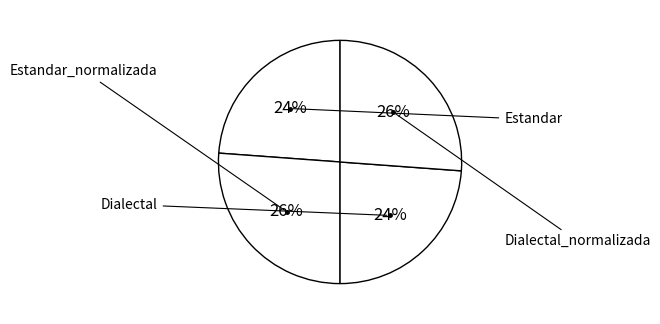

How many segments does this pie chart have?

4